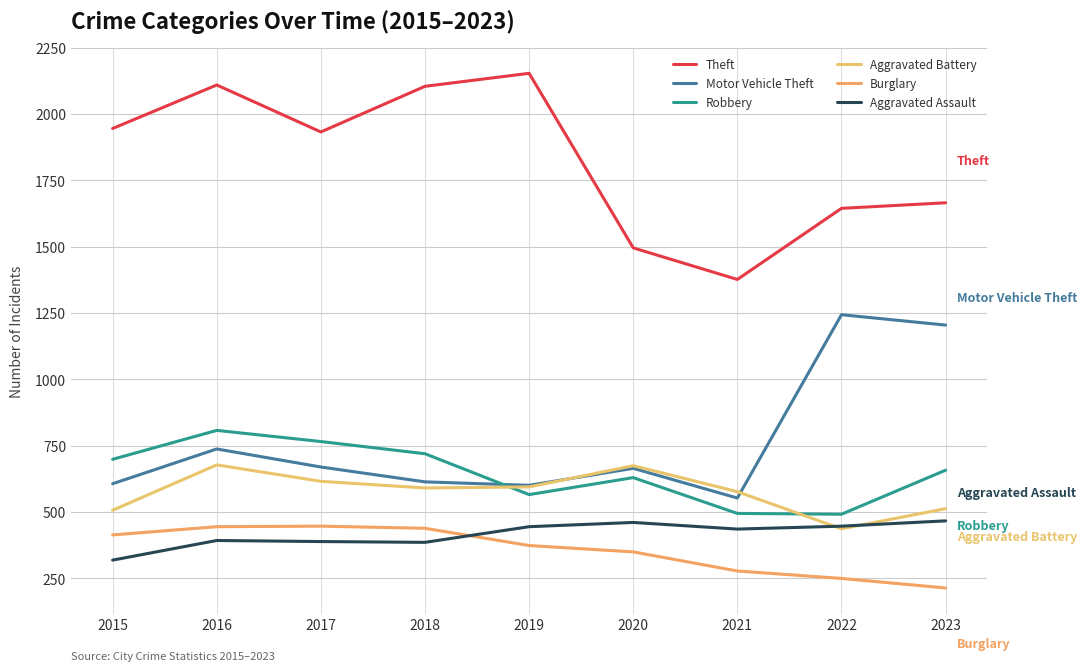

What is the highest value of the Aggravated Assault series?

467